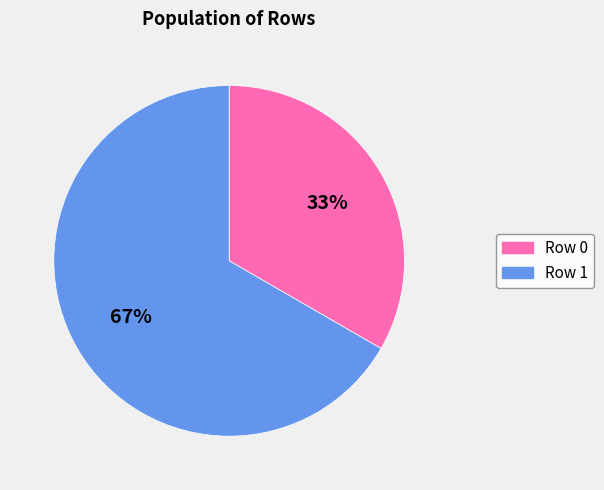

Rank the categories by value from highest to lowest.

Row 1, Row 0